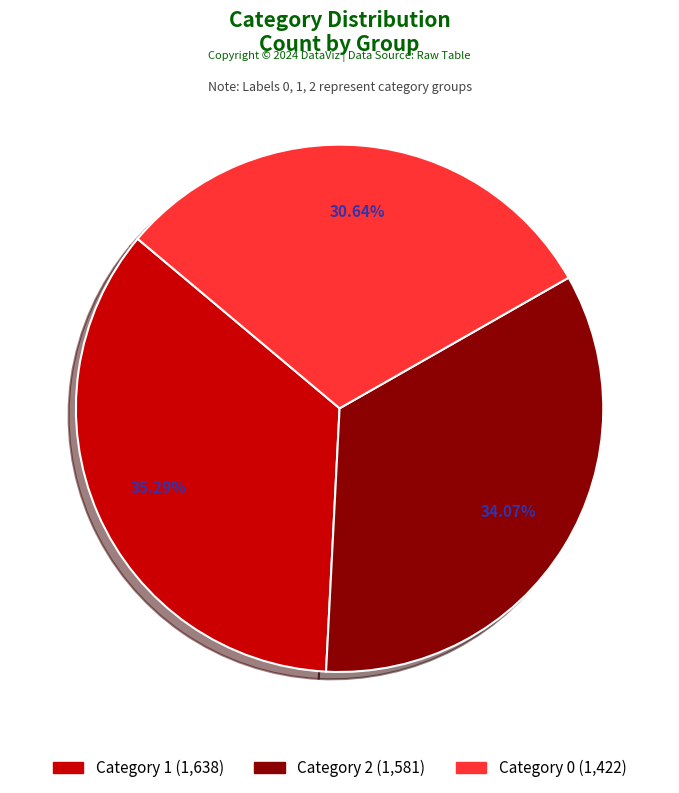

How many segments does this pie chart have?

3